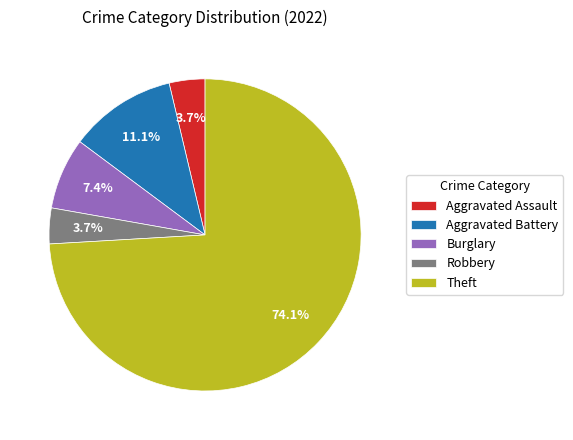

How many slices are in this pie chart?

5